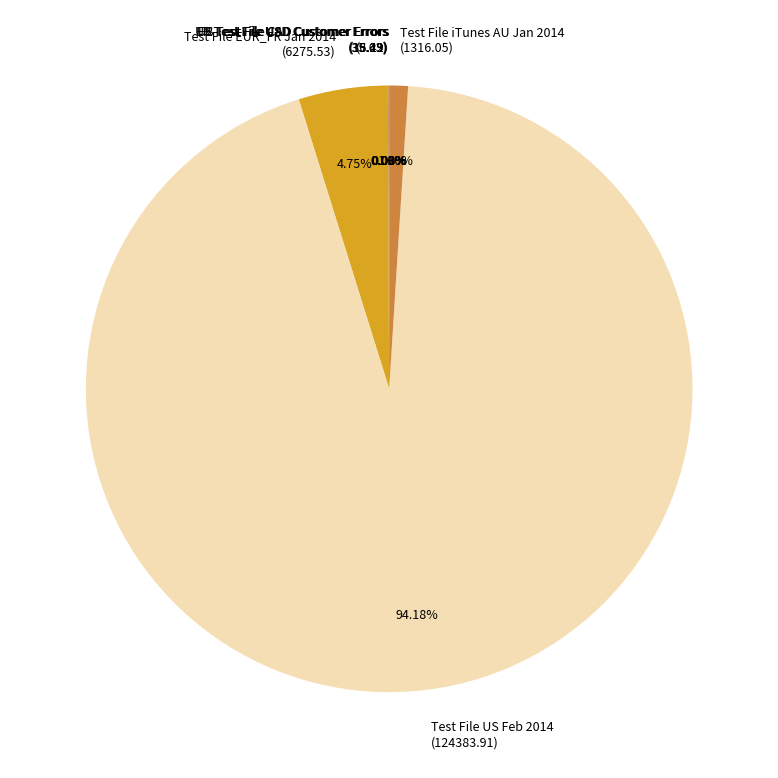

Is Test File US Feb 2014 (124383.91) the majority of the pie?

Yes